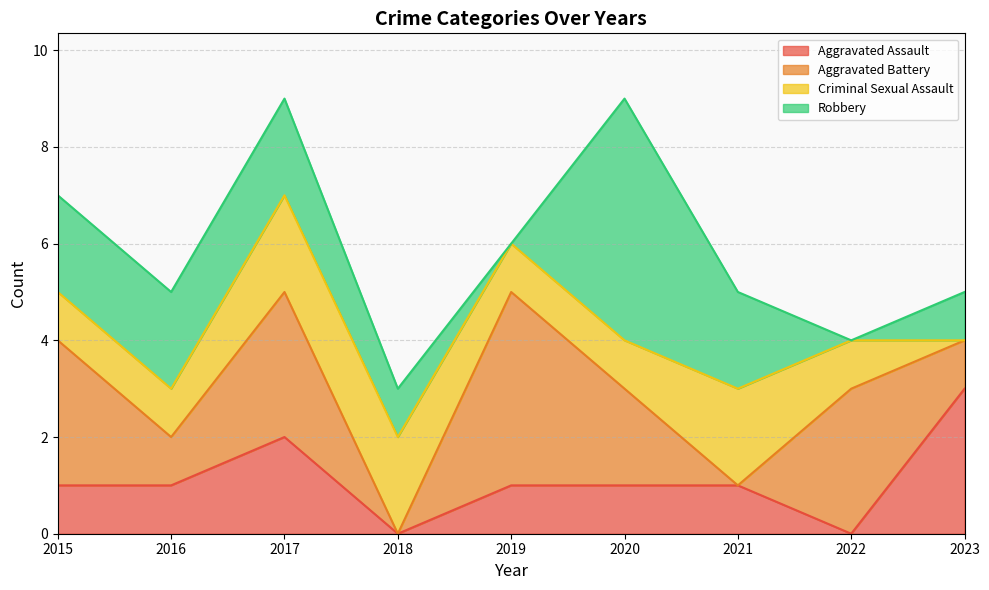

Is it true that Robbery equals 0 at 2022?

True